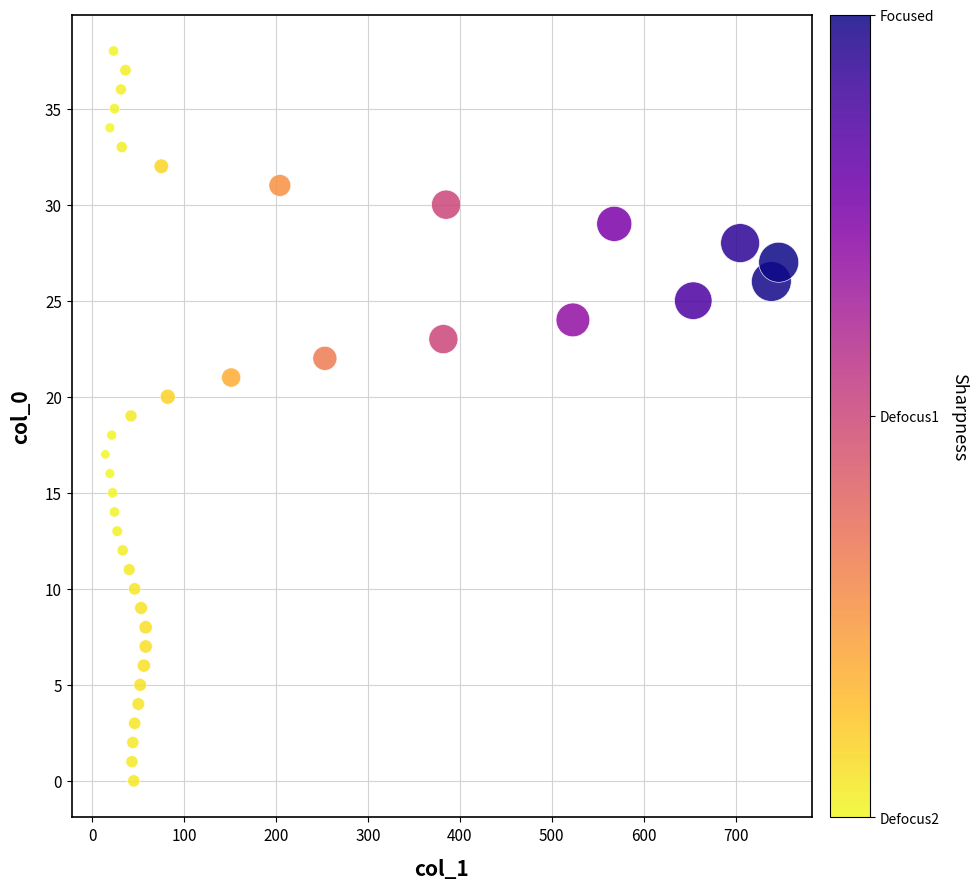

What is the range of Y values (max minus min)?

38